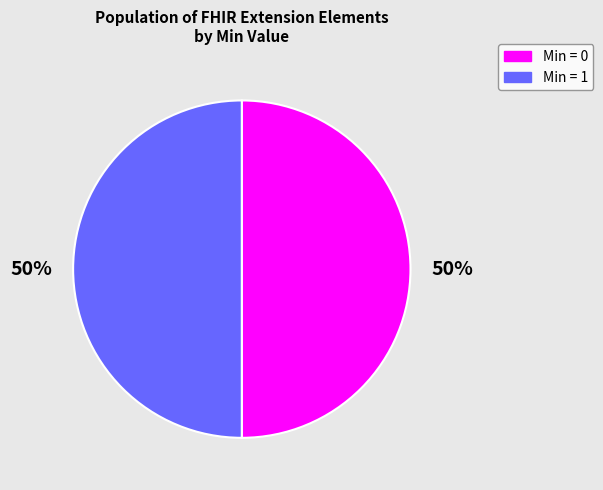

What percentage is the Min = 1 slice, to the nearest percent?

50%